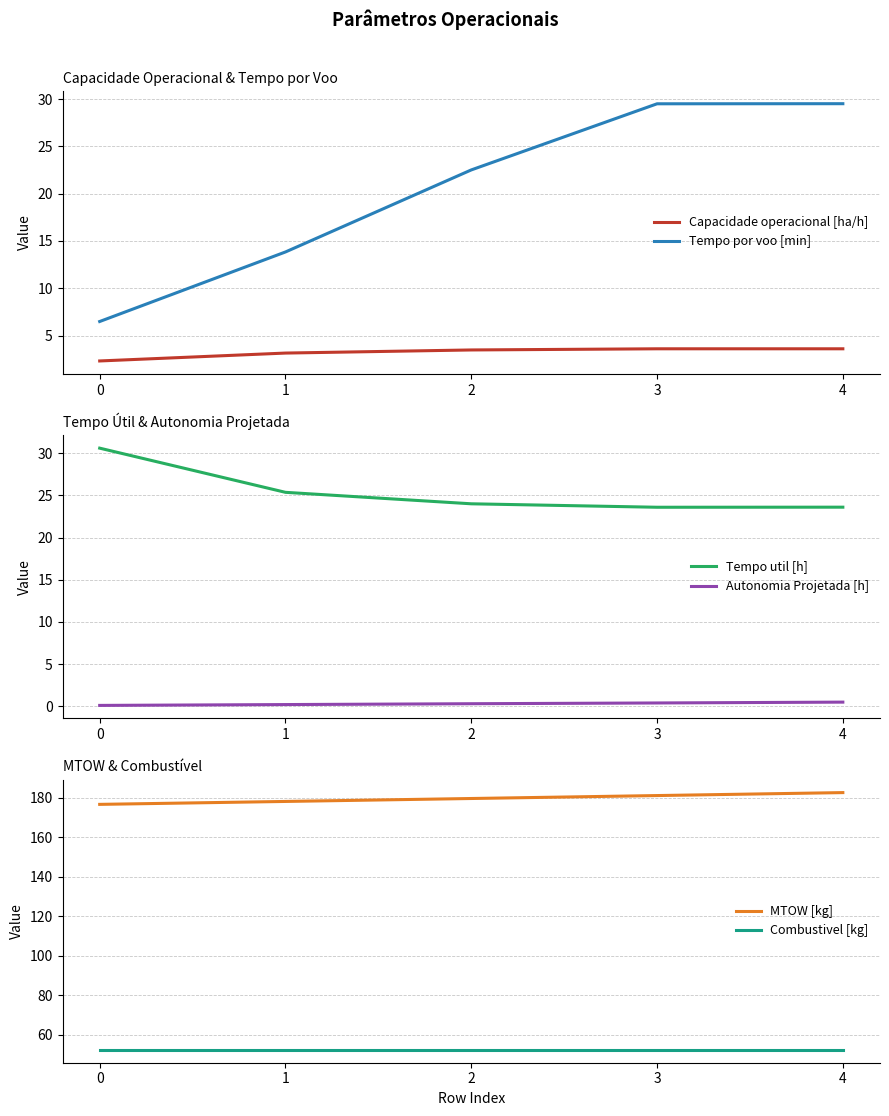

At which category does the chart reach its peak across all series?

4